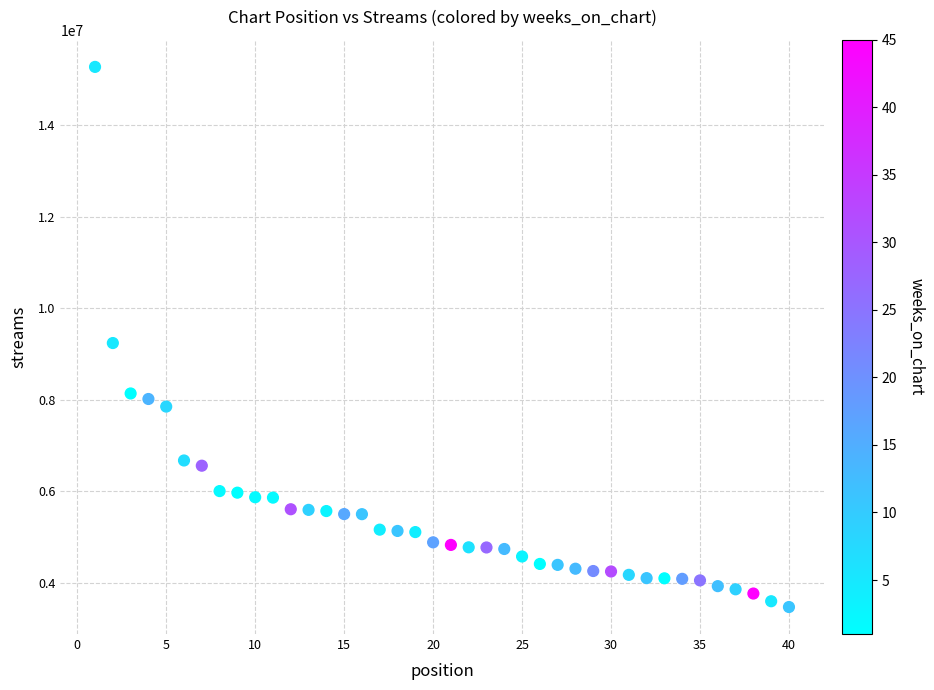

What is the range of X values (max minus min)?

39